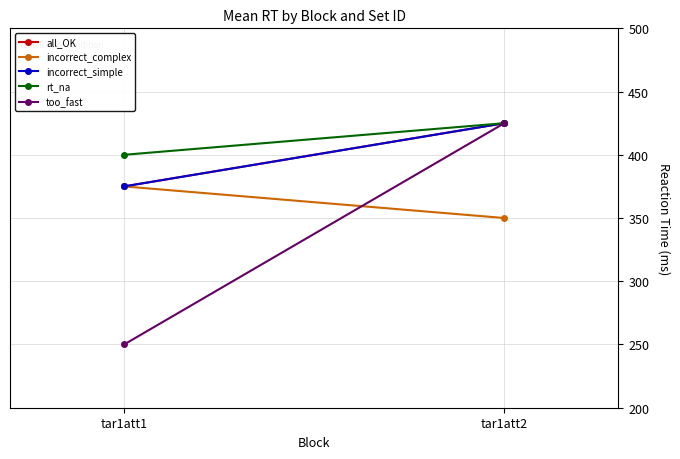

Between tar1att1 and tar1att2, which series saw the biggest shift?

too_fast